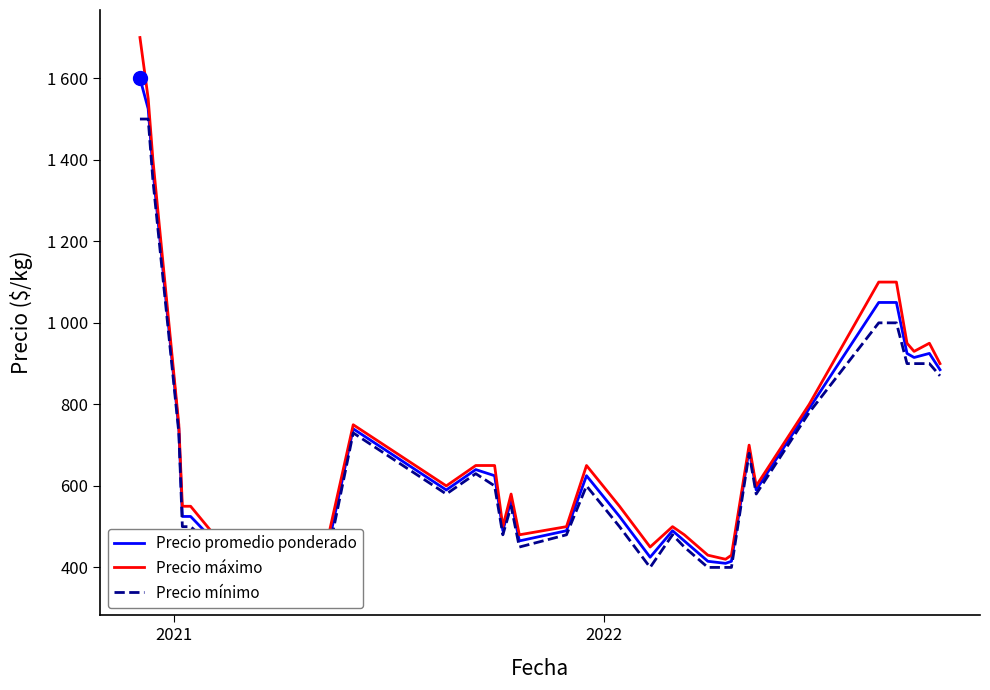

True or false: Precio promedio ponderado and Precio mínimo cross at least once.

False